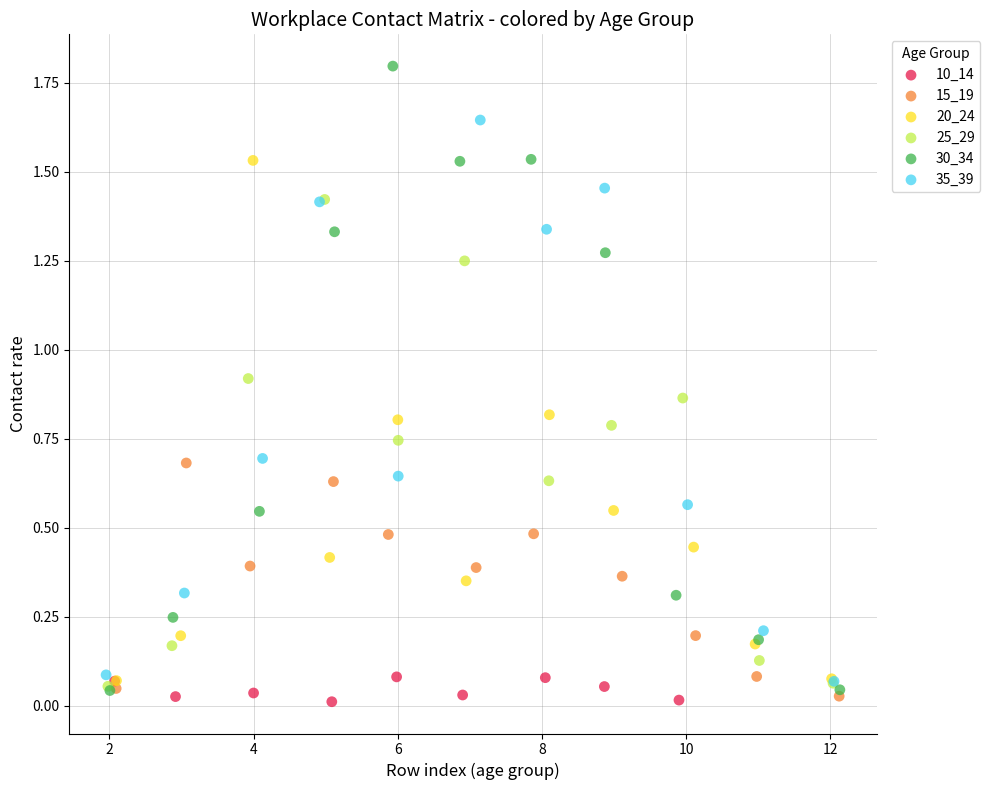

Which series reaches the maximum Y coordinate?

30_34